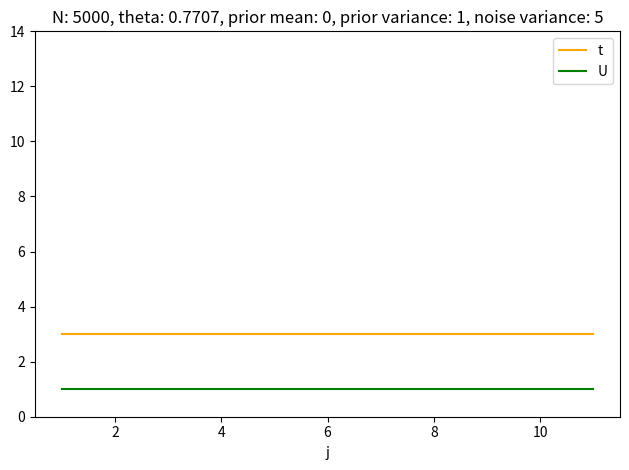

Rank the series by their average value, from lowest to highest.

U, t